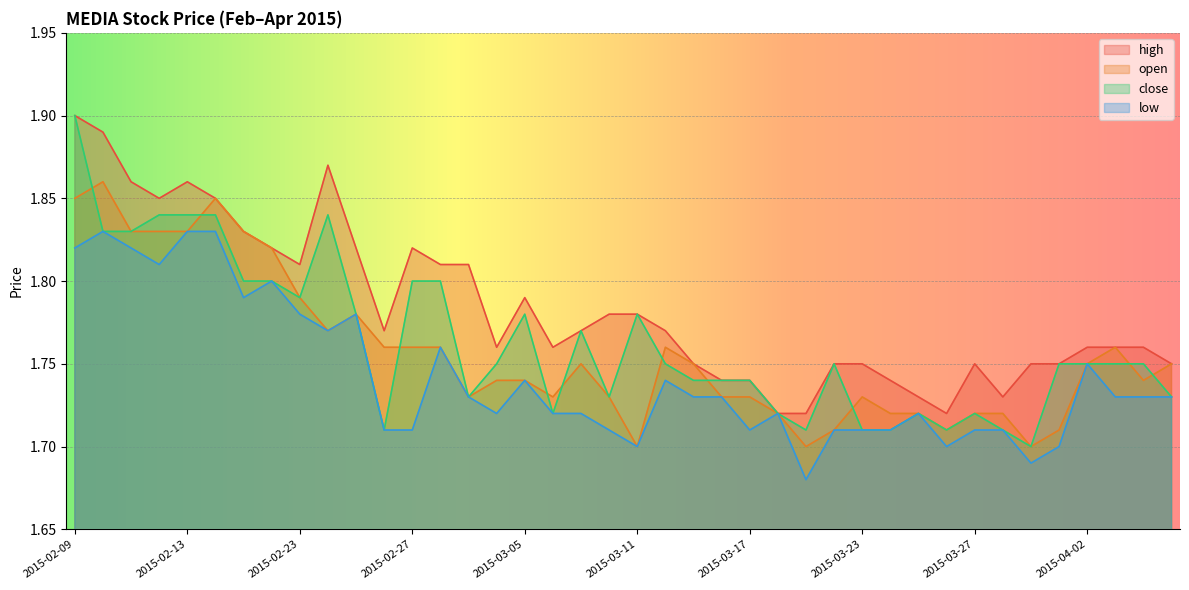

Reading left to right, extract all data points from this chart.

high: 2015-02-09=1.9	2015-02-10=1.9	2015-02-11=1.9	2015-02-12=1.9	2015-02-13=1.9	2015-02-16=1.9	2015-02-17=1.8	2015-02-18=1.8	2015-02-23=1.8	2015-02-24=1.9	2015-02-25=1.8	2015-02-26=1.8	2015-02-27=1.8	2015-03-02=1.8	2015-03-03=1.8	2015-03-04=1.8	2015-03-05=1.8	2015-03-06=1.8	2015-03-09=1.8	2015-03-10=1.8	2015-03-11=1.8	2015-03-12=1.8	2015-03-13=1.8	2015-03-16=1.7	2015-03-17=1.7	2015-03-18=1.7	2015-03-19=1.7	2015-03-20=1.8	2015-03-23=1.8	2015-03-24=1.7	2015-03-25=1.7	2015-03-26=1.7	2015-03-27=1.8	2015-03-30=1.7	2015-03-31=1.8	2015-04-01=1.8	2015-04-02=1.8	2015-04-03=1.8	2015-04-06=1.8	2015-04-07=1.8
open: 2015-02-09=1.9	2015-02-10=1.9	2015-02-11=1.8	2015-02-12=1.8	2015-02-13=1.8	2015-02-16=1.9	2015-02-17=1.8	2015-02-18=1.8	2015-02-23=1.8	2015-02-24=1.8	2015-02-25=1.8	2015-02-26=1.8	2015-02-27=1.8	2015-03-02=1.8	2015-03-03=1.7	2015-03-04=1.7	2015-03-05=1.7	2015-03-06=1.7	2015-03-09=1.8	2015-03-10=1.7	2015-03-11=1.7	2015-03-12=1.8	2015-03-13=1.8	2015-03-16=1.7	2015-03-17=1.7	2015-03-18=1.7	2015-03-19=1.7	2015-03-20=1.7	2015-03-23=1.7	2015-03-24=1.7	2015-03-25=1.7	2015-03-26=1.7	2015-03-27=1.7	2015-03-30=1.7	2015-03-31=1.7	2015-04-01=1.7	2015-04-02=1.8	2015-04-03=1.8	2015-04-06=1.7	2015-04-07=1.8
close: 2015-02-09=1.9	2015-02-10=1.8	2015-02-11=1.8	2015-02-12=1.8	2015-02-13=1.8	2015-02-16=1.8	2015-02-17=1.8	2015-02-18=1.8	2015-02-23=1.8	2015-02-24=1.8	2015-02-25=1.8	2015-02-26=1.7	2015-02-27=1.8	2015-03-02=1.8	2015-03-03=1.7	2015-03-04=1.8	2015-03-05=1.8	2015-03-06=1.7	2015-03-09=1.8	2015-03-10=1.7	2015-03-11=1.8	2015-03-12=1.8	2015-03-13=1.7	2015-03-16=1.7	2015-03-17=1.7	2015-03-18=1.7	2015-03-19=1.7	2015-03-20=1.8	2015-03-23=1.7	2015-03-24=1.7	2015-03-25=1.7	2015-03-26=1.7	2015-03-27=1.7	2015-03-30=1.7	2015-03-31=1.7	2015-04-01=1.8	2015-04-02=1.8	2015-04-03=1.8	2015-04-06=1.8	2015-04-07=1.7
low: 2015-02-09=1.8	2015-02-10=1.8	2015-02-11=1.8	2015-02-12=1.8	2015-02-13=1.8	2015-02-16=1.8	2015-02-17=1.8	2015-02-18=1.8	2015-02-23=1.8	2015-02-24=1.8	2015-02-25=1.8	2015-02-26=1.7	2015-02-27=1.7	2015-03-02=1.8	2015-03-03=1.7	2015-03-04=1.7	2015-03-05=1.7	2015-03-06=1.7	2015-03-09=1.7	2015-03-10=1.7	2015-03-11=1.7	2015-03-12=1.7	2015-03-13=1.7	2015-03-16=1.7	2015-03-17=1.7	2015-03-18=1.7	2015-03-19=1.7	2015-03-20=1.7	2015-03-23=1.7	2015-03-24=1.7	2015-03-25=1.7	2015-03-26=1.7	2015-03-27=1.7	2015-03-30=1.7	2015-03-31=1.7	2015-04-01=1.7	2015-04-02=1.8	2015-04-03=1.7	2015-04-06=1.7	2015-04-07=1.7